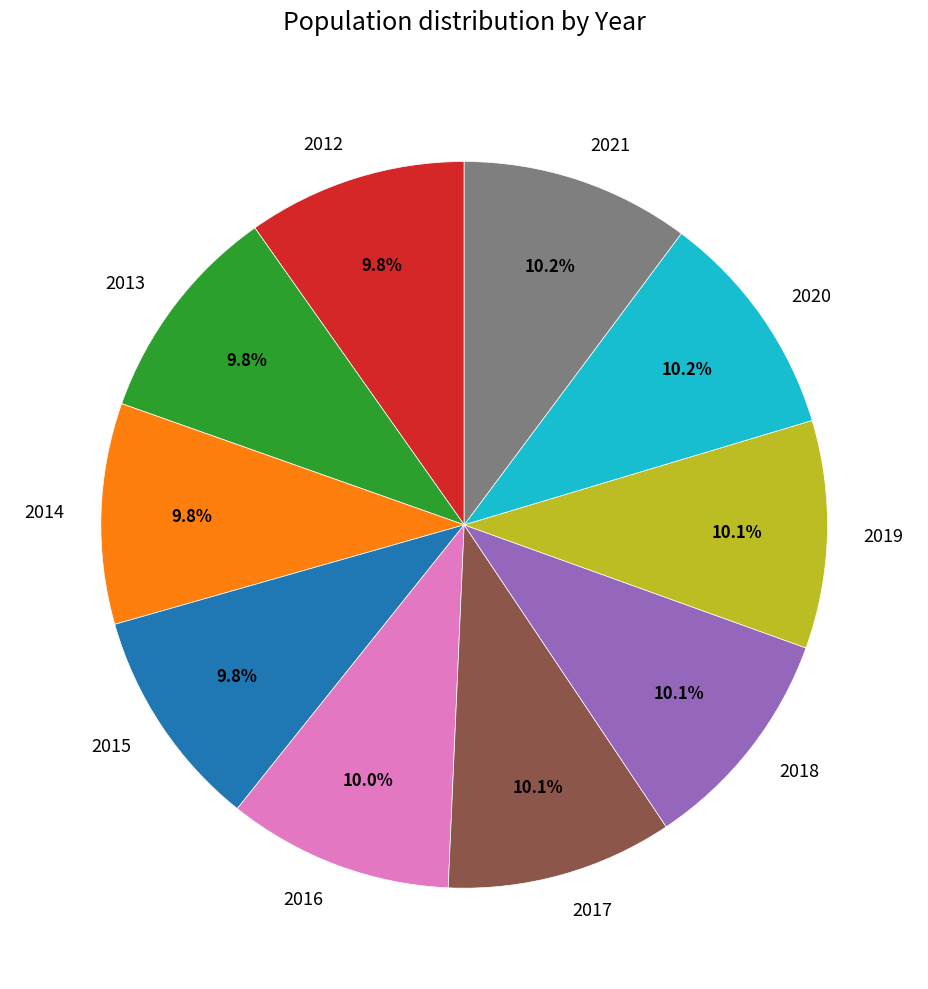

Does 2014 represent more than half of the total?

No